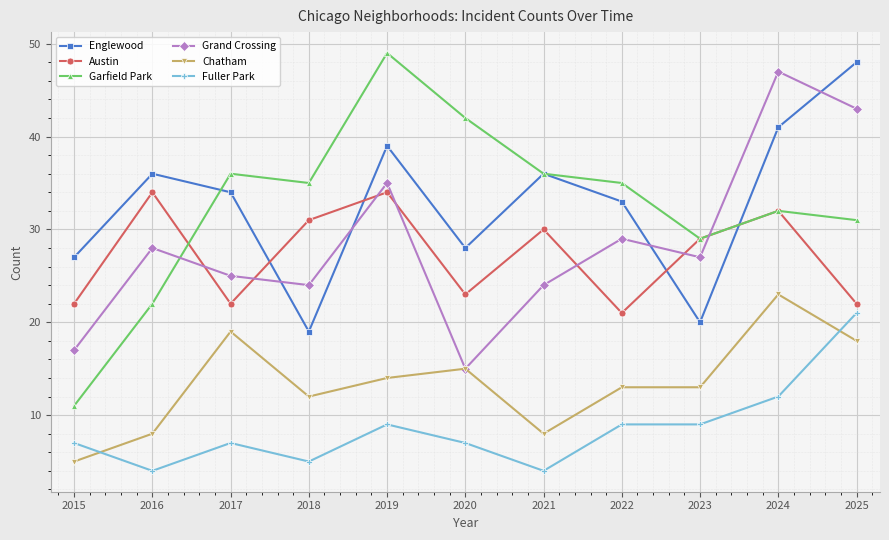

True or false: Fuller Park and Grand Crossing cross at least once.

False